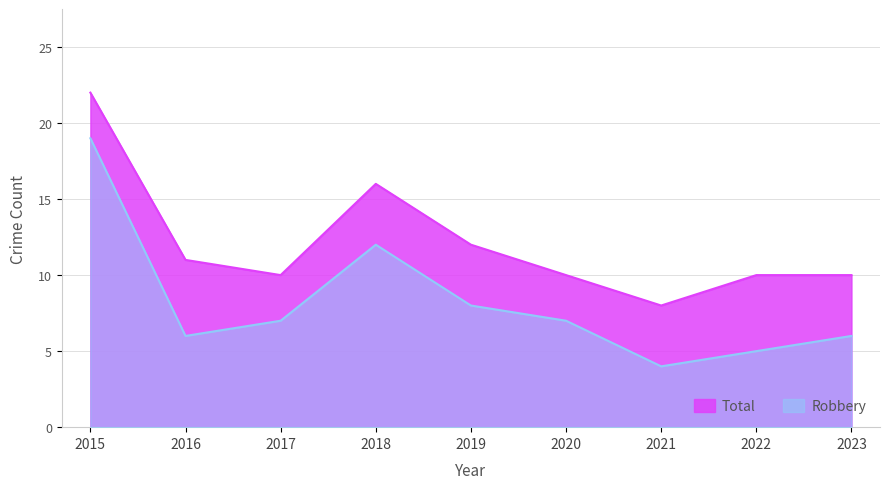

What are all the series names shown in the legend?

Total, Robbery